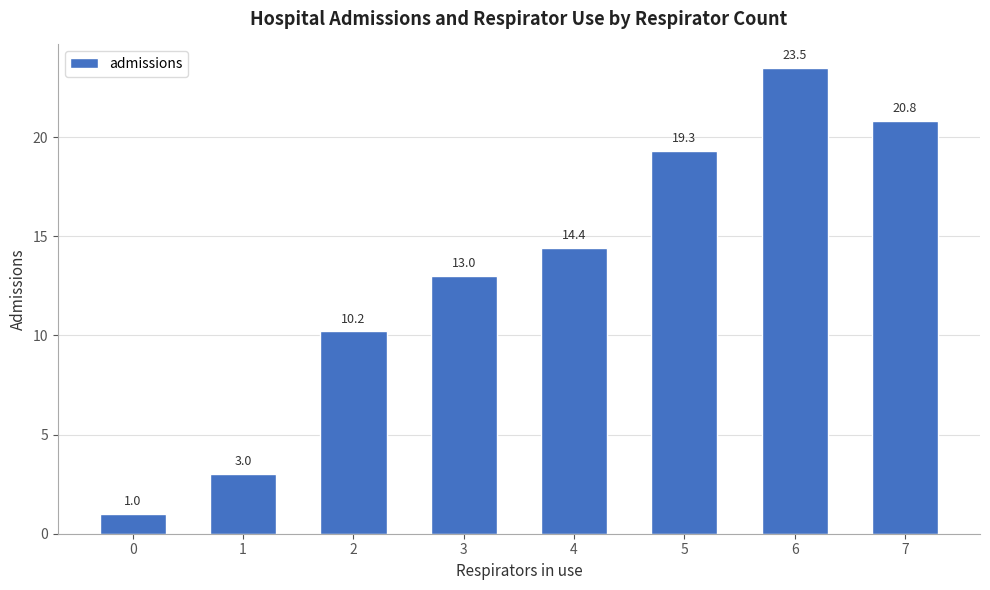

Rank the categories by value from lowest to highest.

0, 1, 2, 3, 4, 5, 7, 6